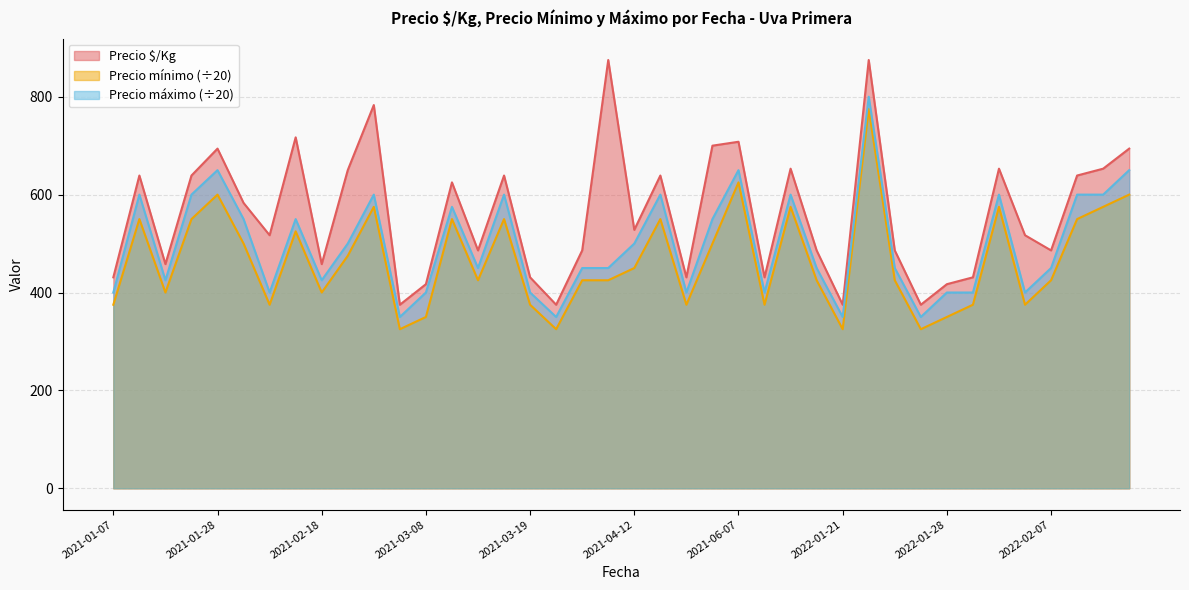

At which label is Precio mínimo closest to 550?

2021-01-13